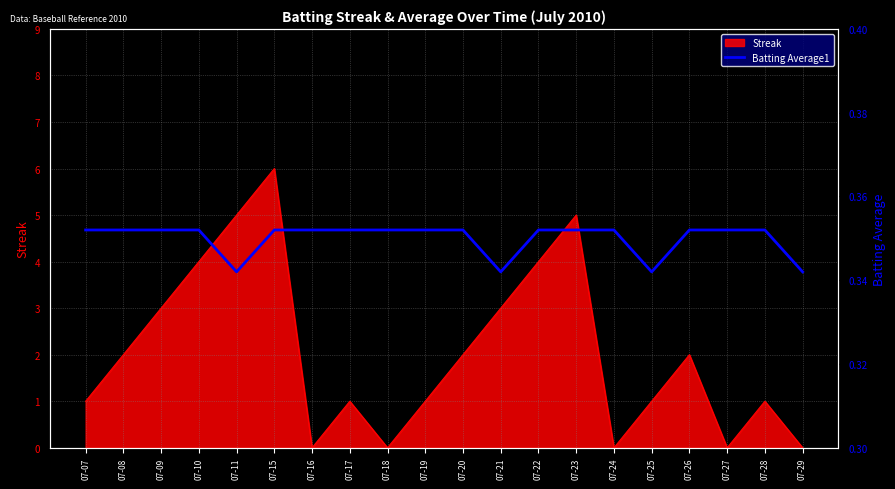

How many lines are shown in the chart?

1